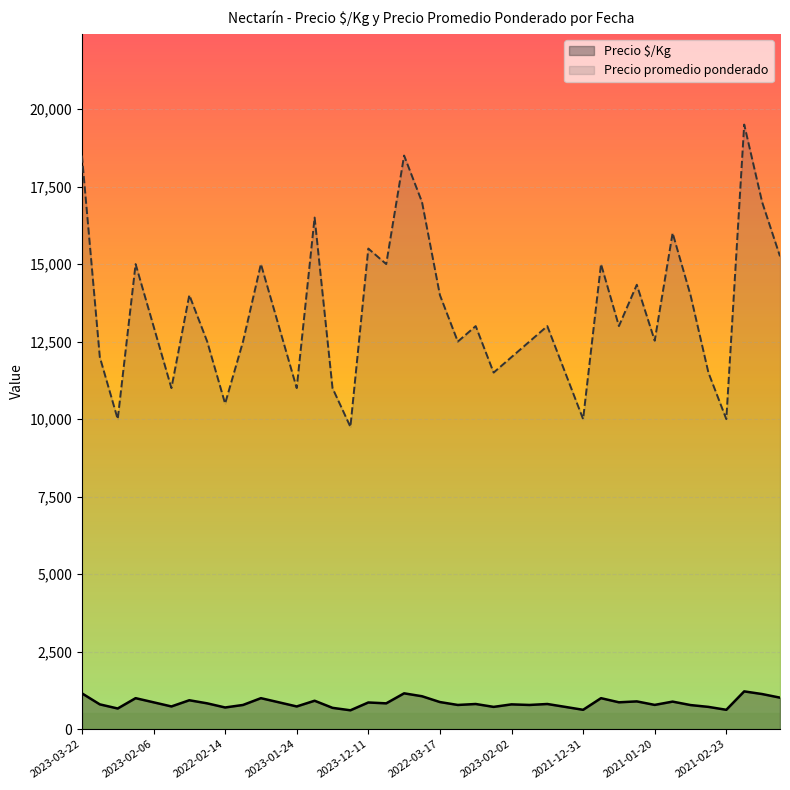

What is the spread (max minus min) of values at 2023-01-10?

15867